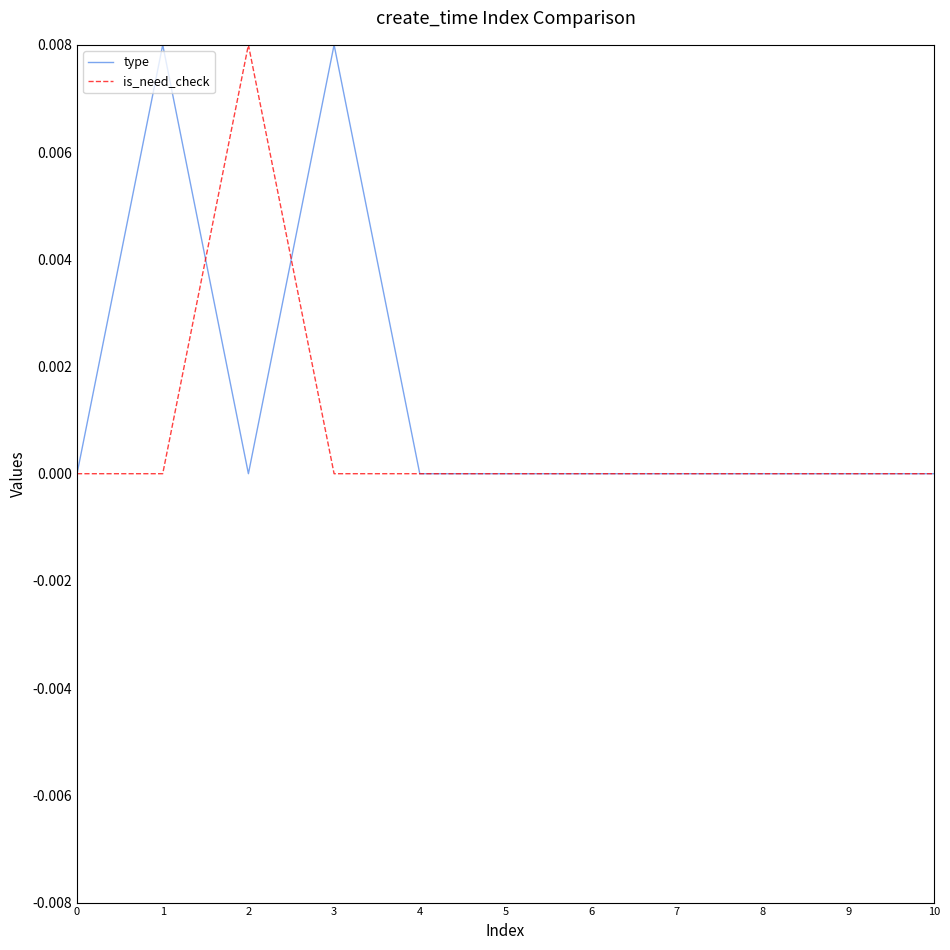

Which series has the largest total across all categories?

type